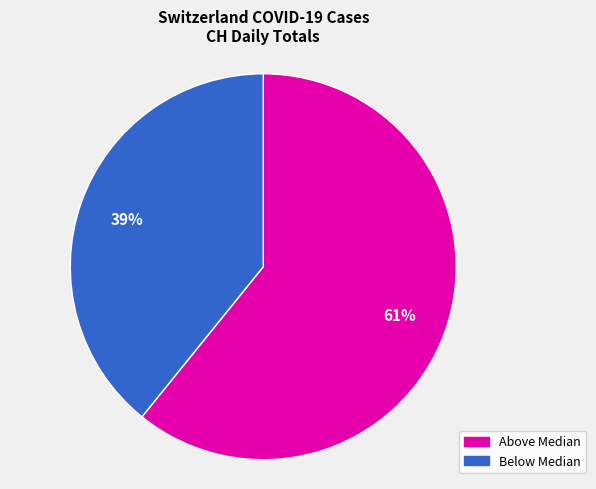

Is there any slice that represents more than half of the pie?

Yes